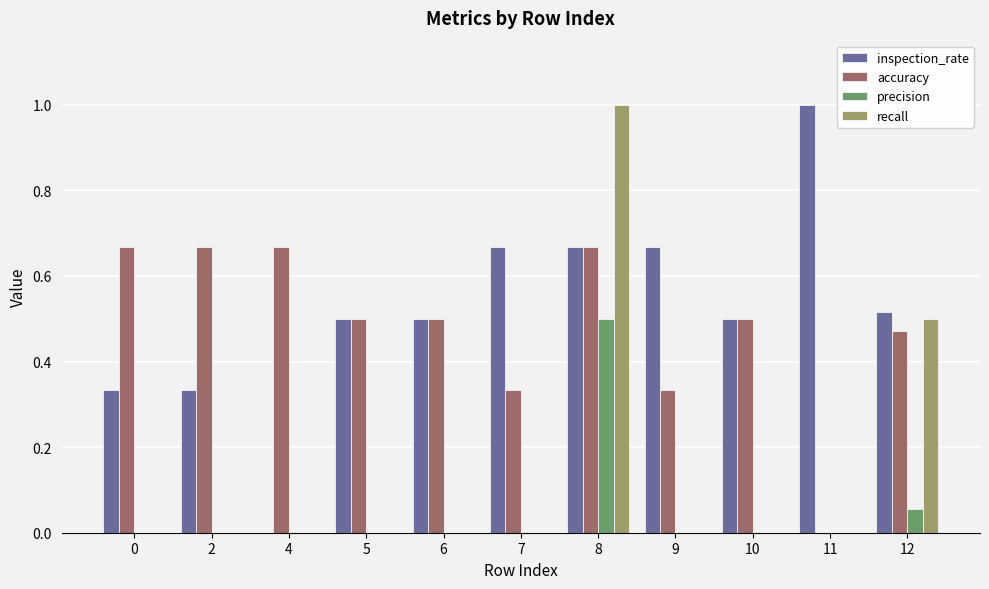

What is the sum of all inspection_rate values?

5.7